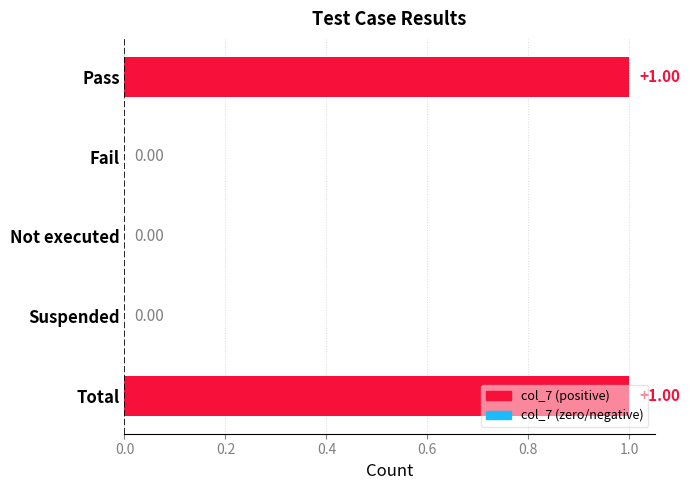

Between Fail and Total, which is larger?

Total